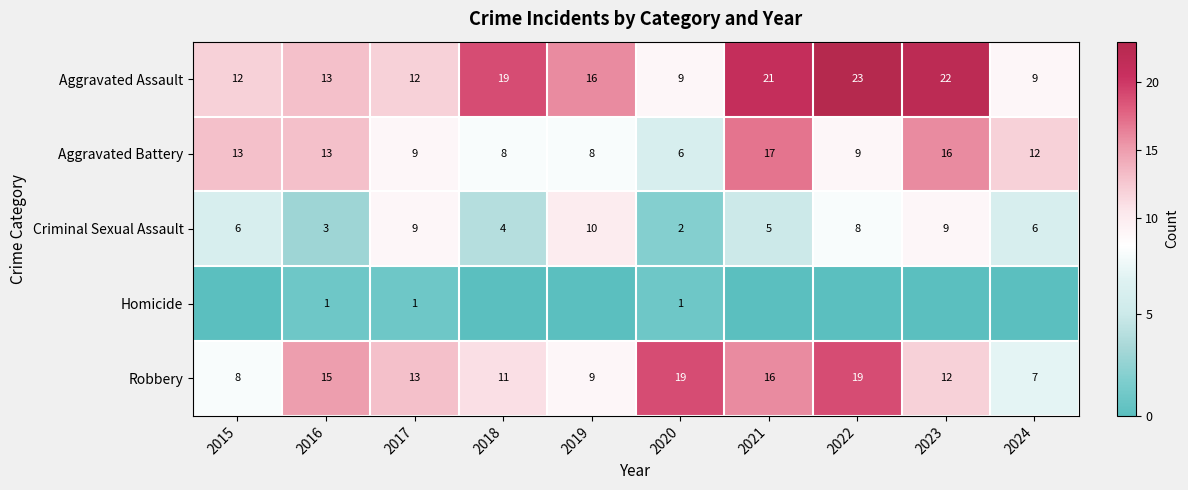

At which label does Aggravated Battery first exceed 12?

2015